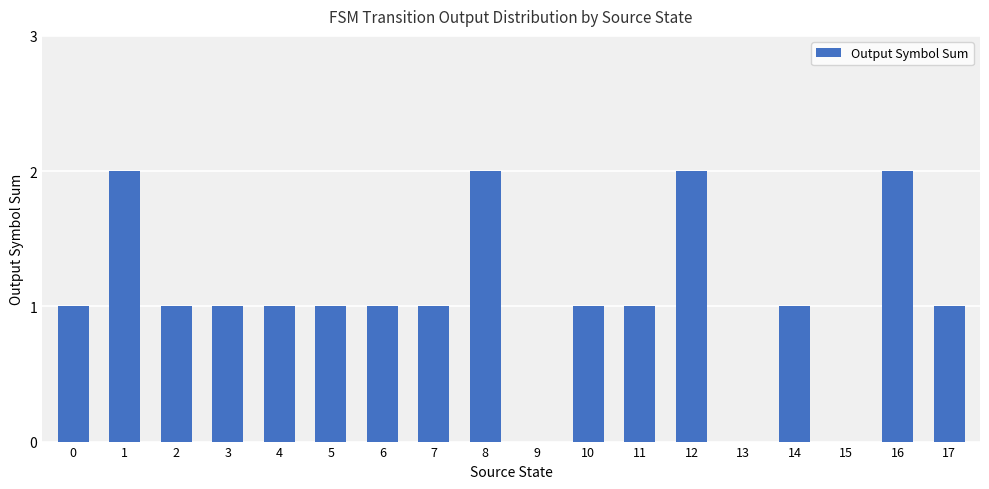

Between 1 and 3, which is larger?

1